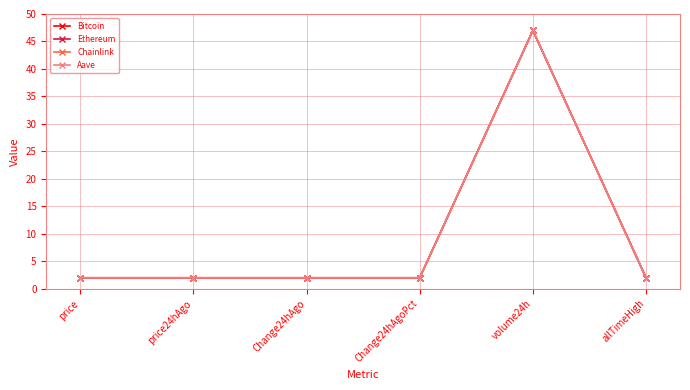

What is the smallest value displayed?

2.0